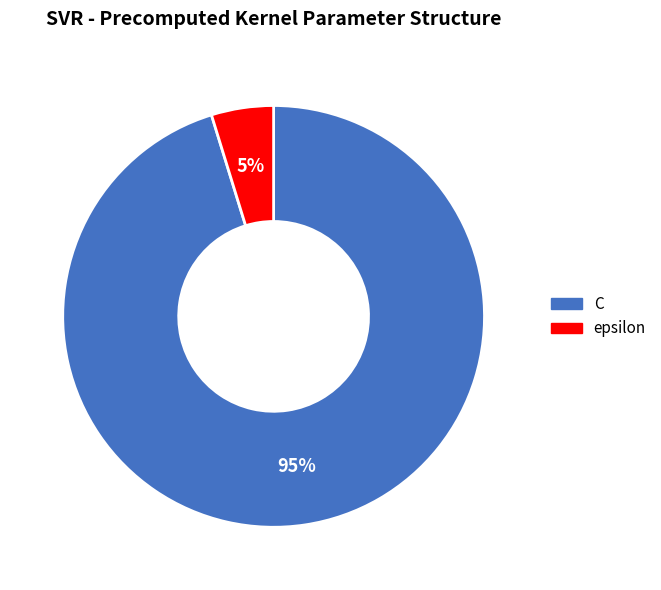

True or false: epsilon accounts for 5% of the total.

True